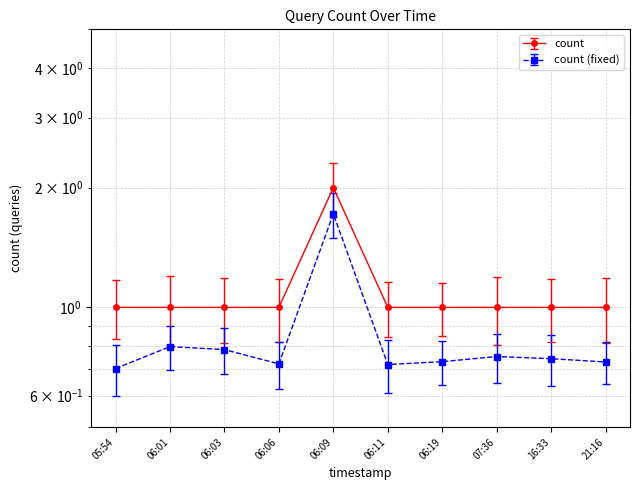

How many data points are above 1?

1